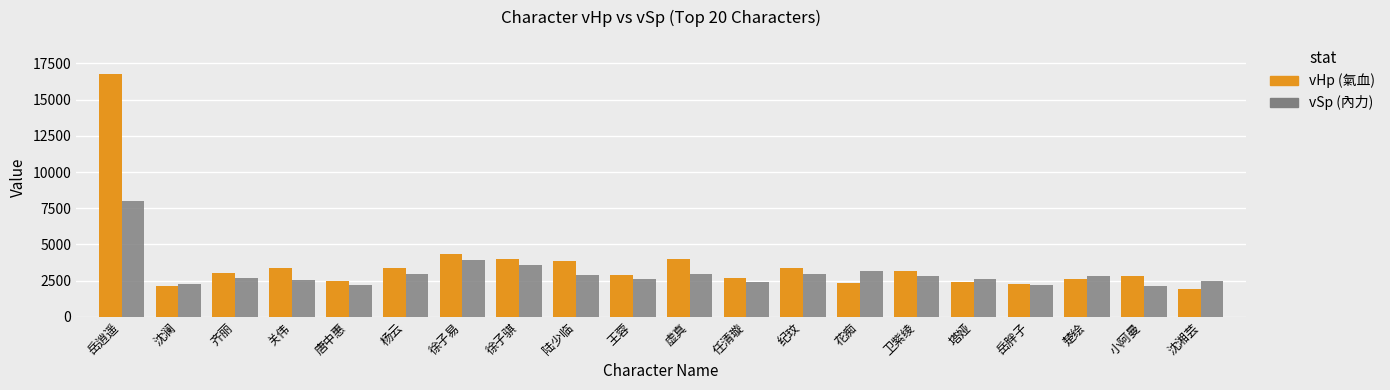

What is the total value across all series at 虚真?

6992